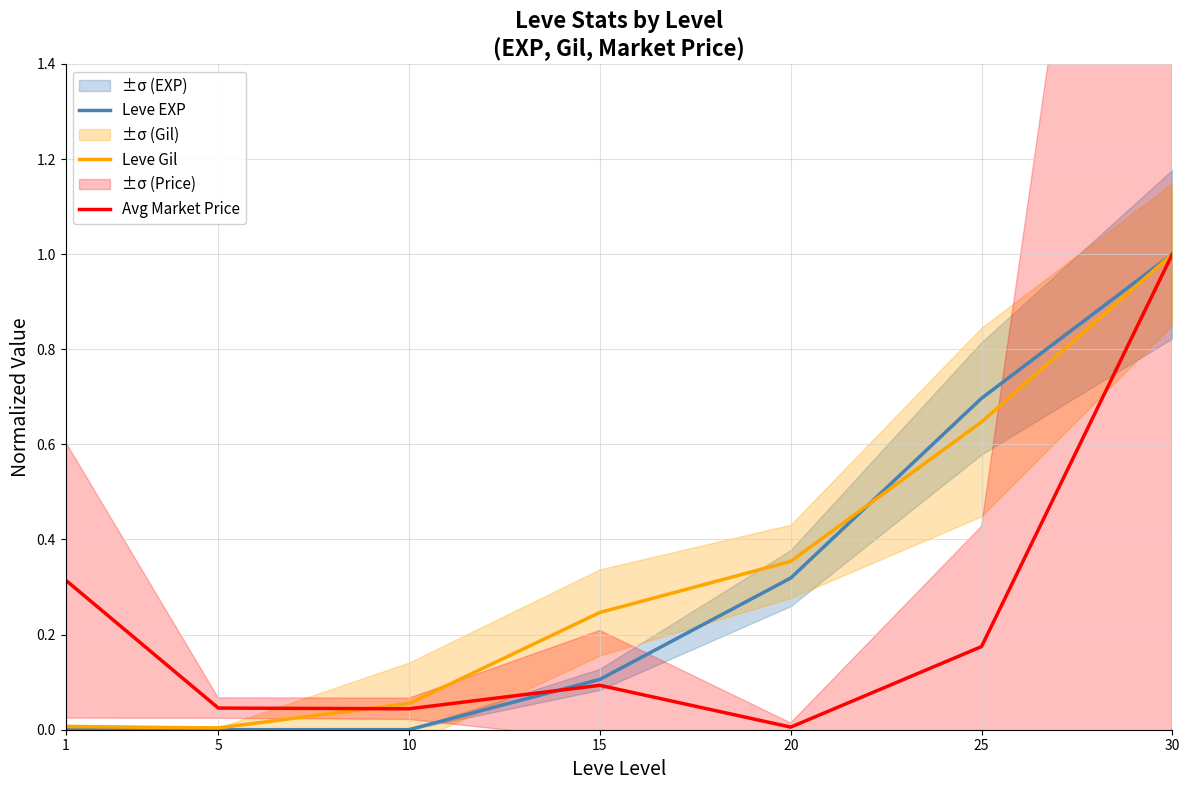

The Leve EXP series shows 0.0 at 5. True or false?

True